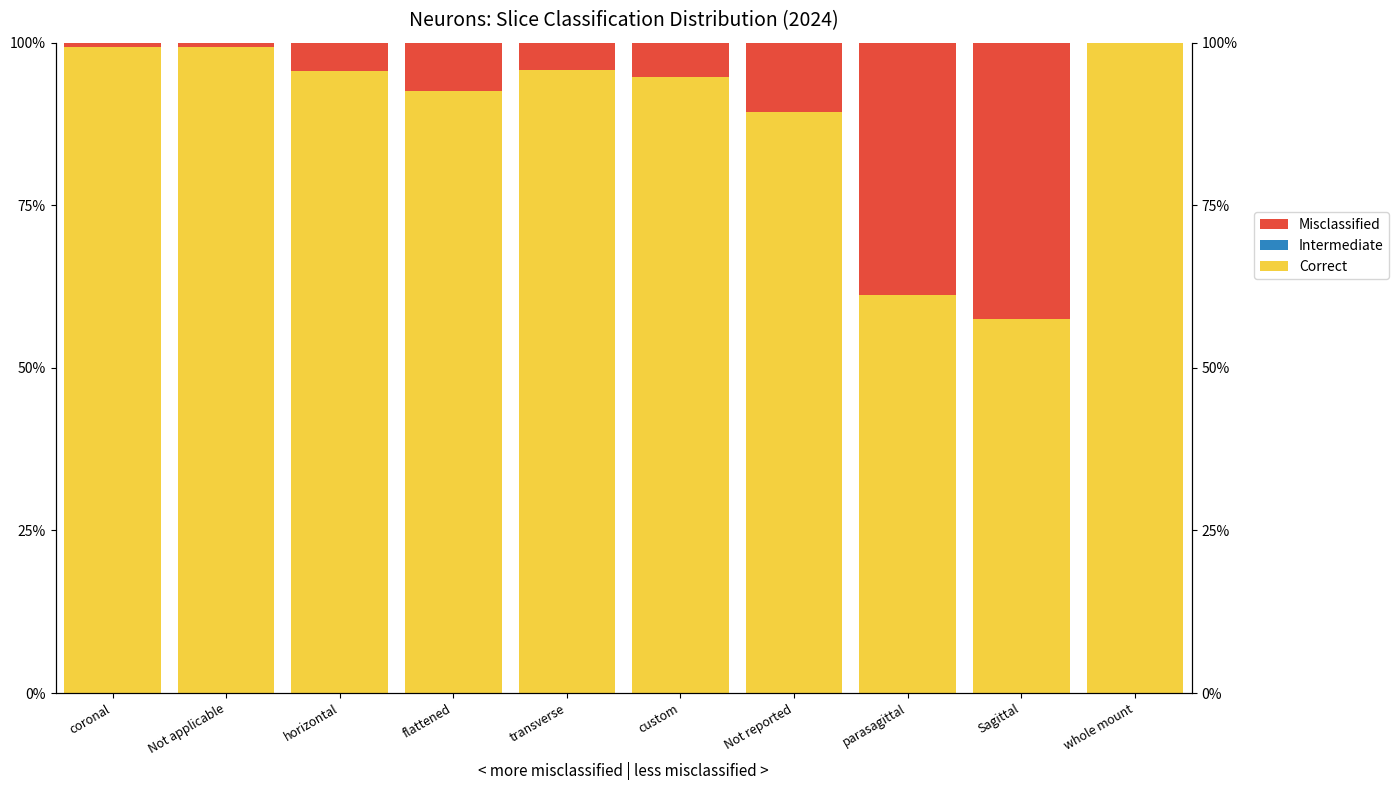

Rank the categories by Intermediate value from lowest to highest.

coronal, Not applicable, horizontal, flattened, transverse, custom, Not reported, parasagittal, Sagittal, whole mount